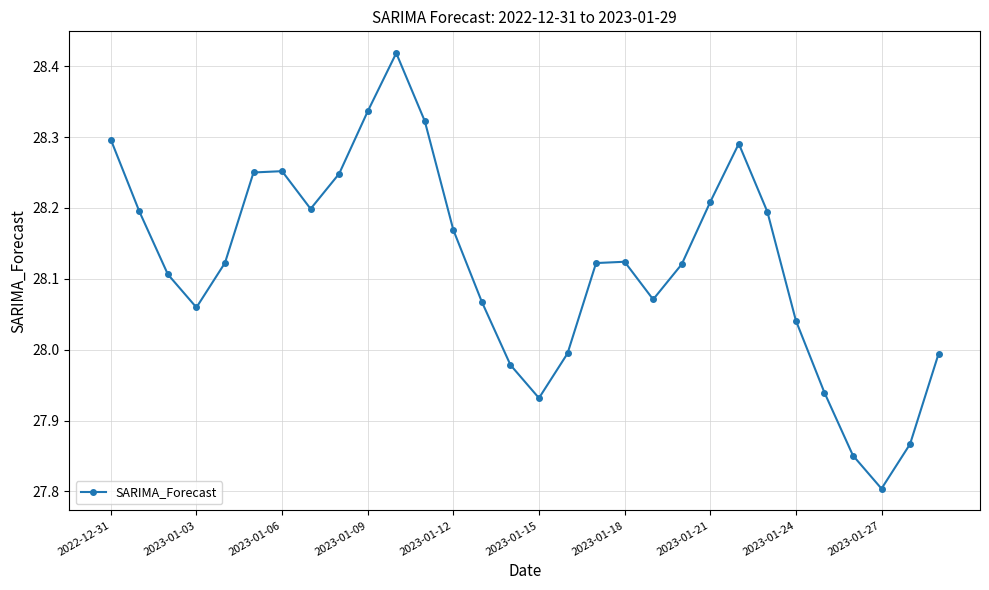

True or false: the data has more than 2 interior local peaks.

True